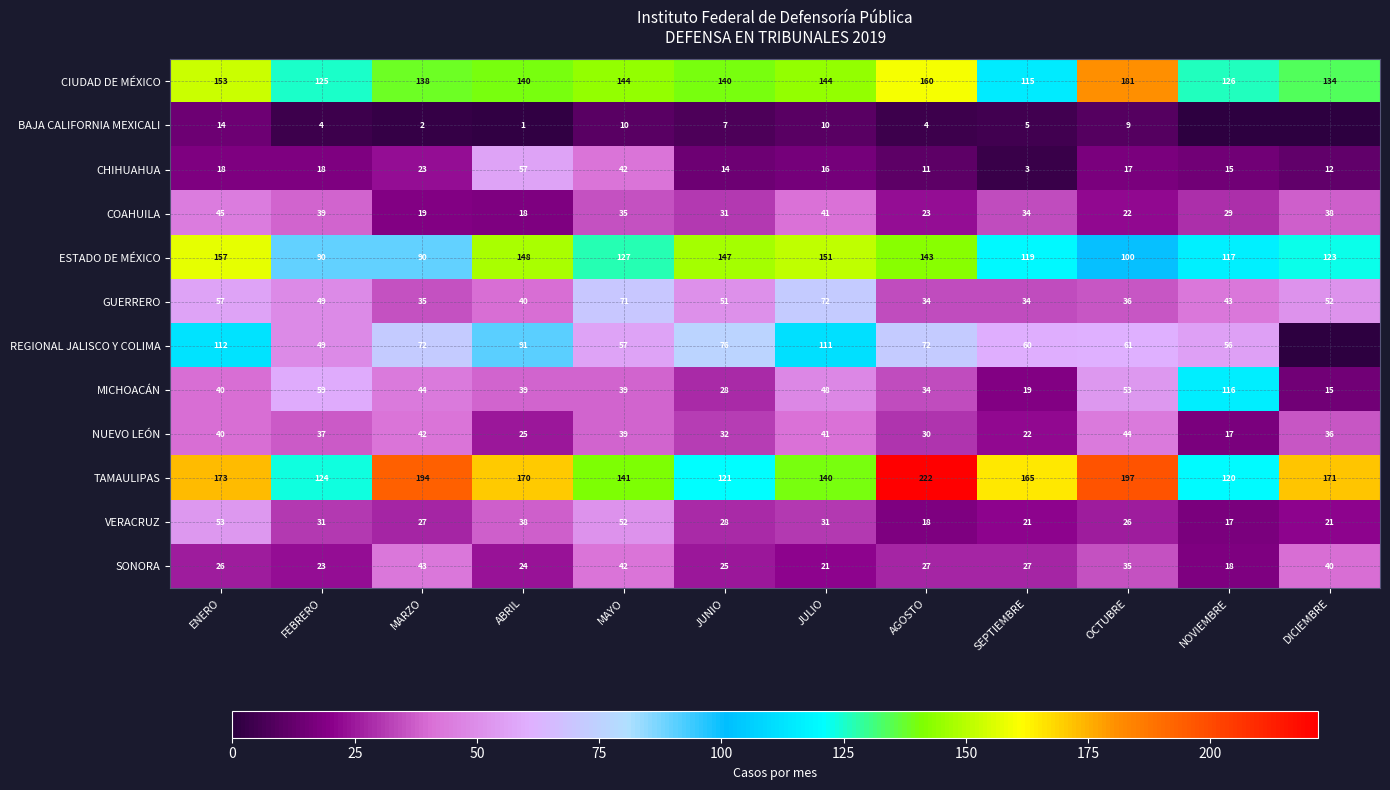

What is the difference between the highest and lowest values at ENERO?

159